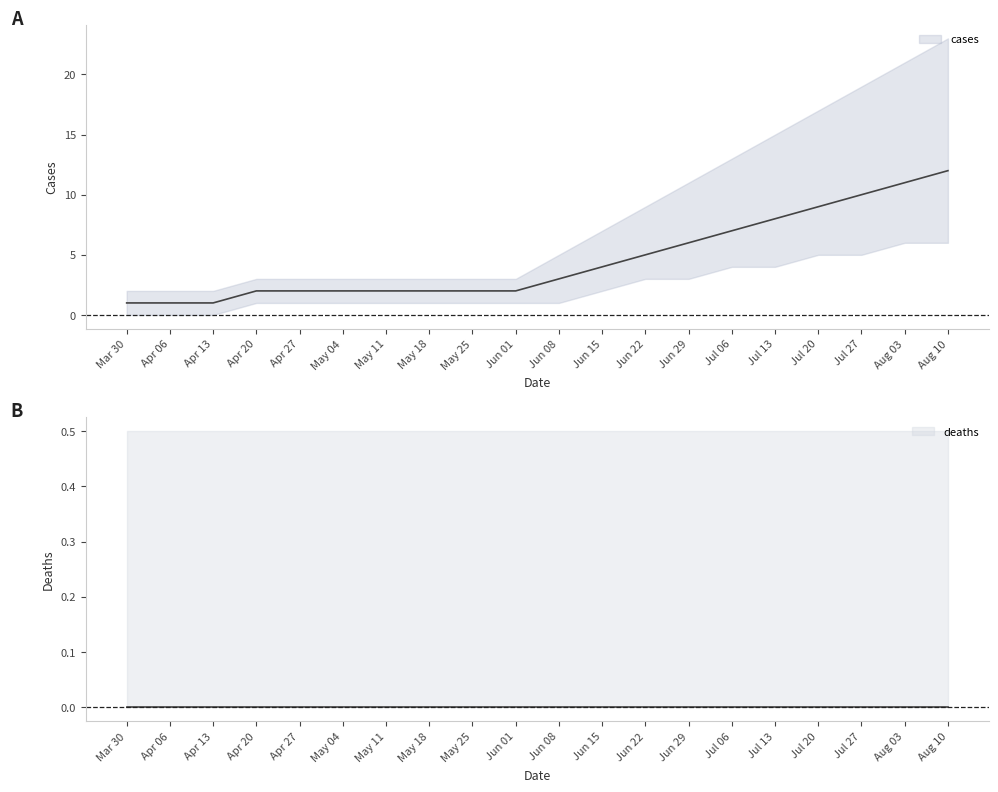

Which category has the highest value across all series?

Aug 10